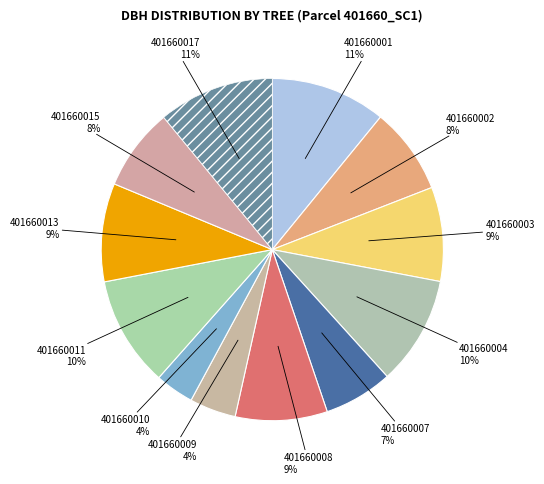

Do 401660007 and 401660003 together represent more than half of the pie?

No